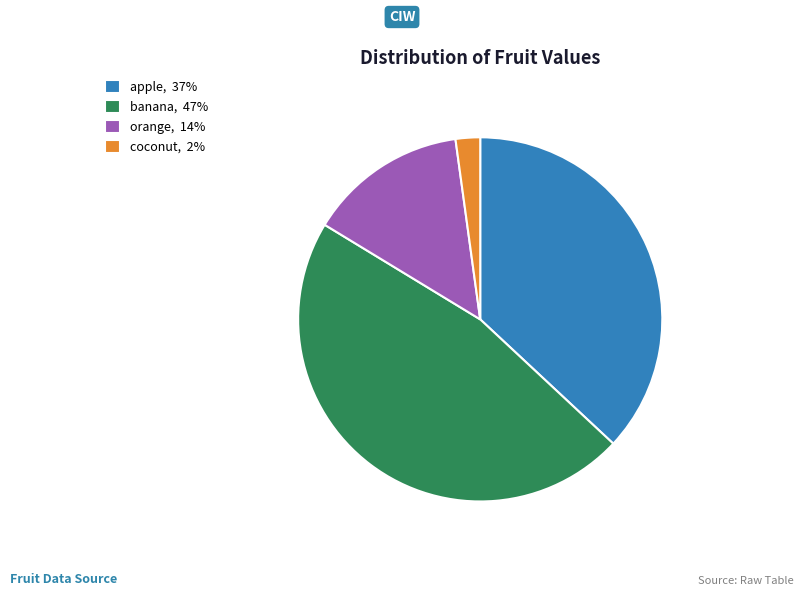

Rank the categories by value from highest to lowest.

banana, apple, orange, coconut